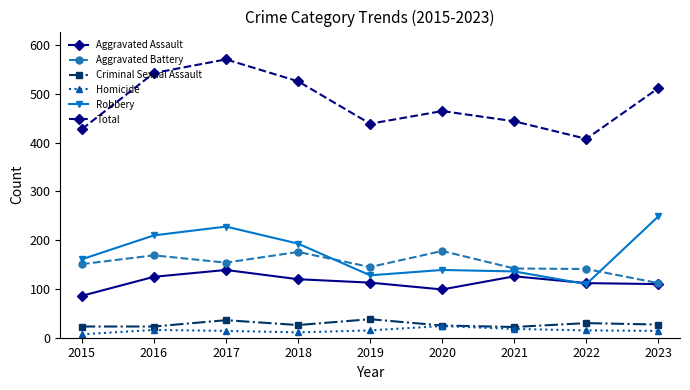

Read the Aggravated Assault value at 2021, to the nearest 10.

130